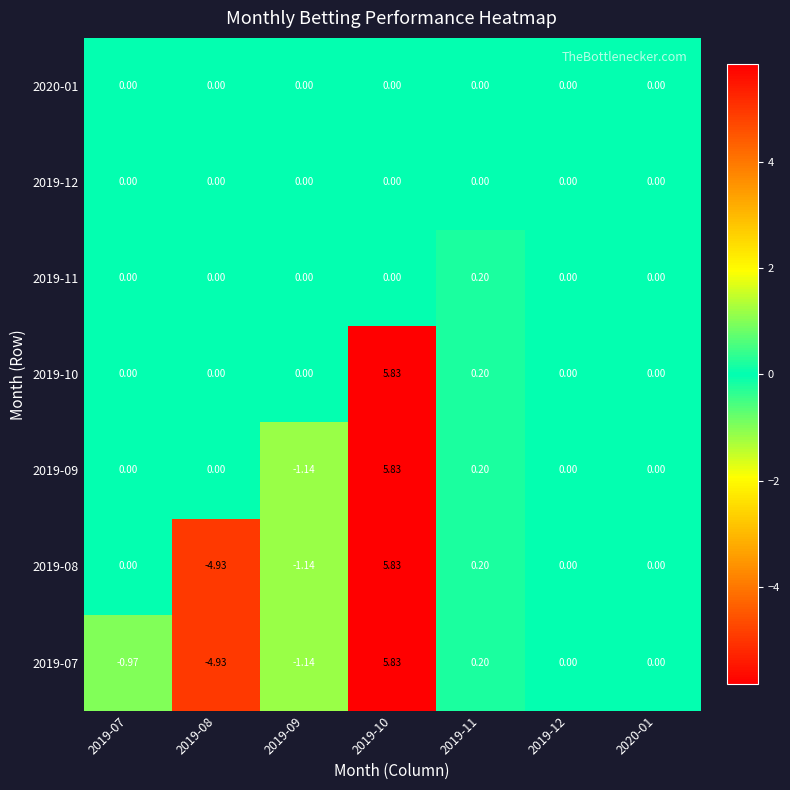

Which series has the widest spread of values?

2019-08